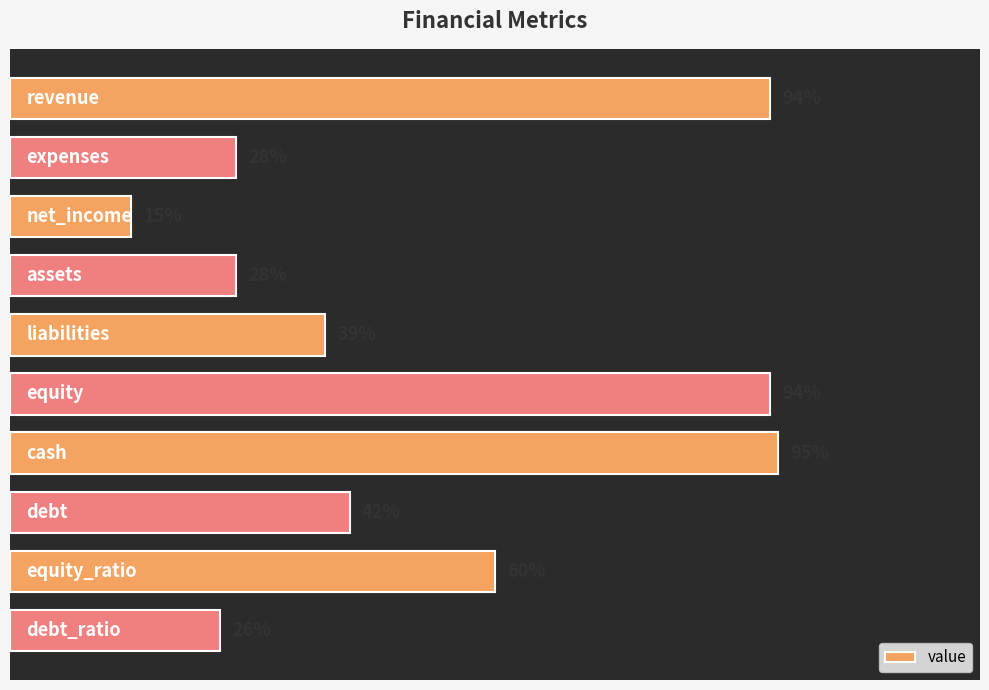

Does the chart contain any negative values?

No